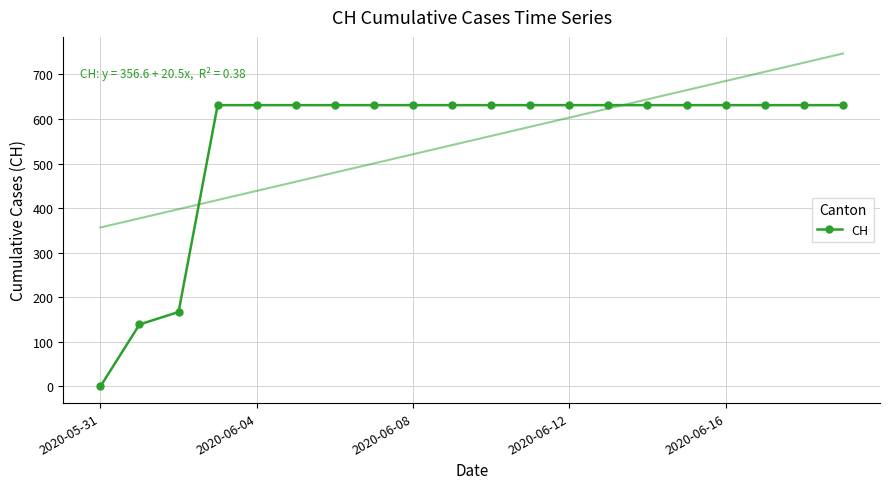

Which has a higher value, 11 or 19?

11